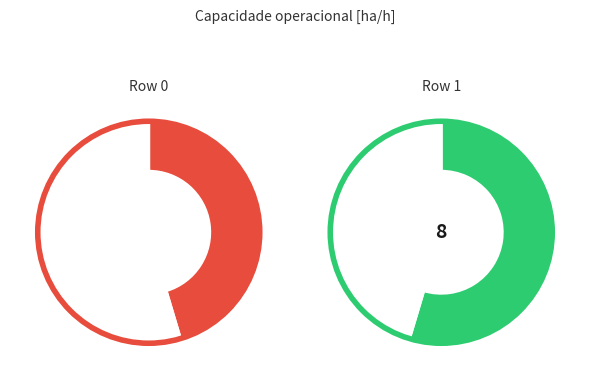

How many slices are in this pie chart?

2